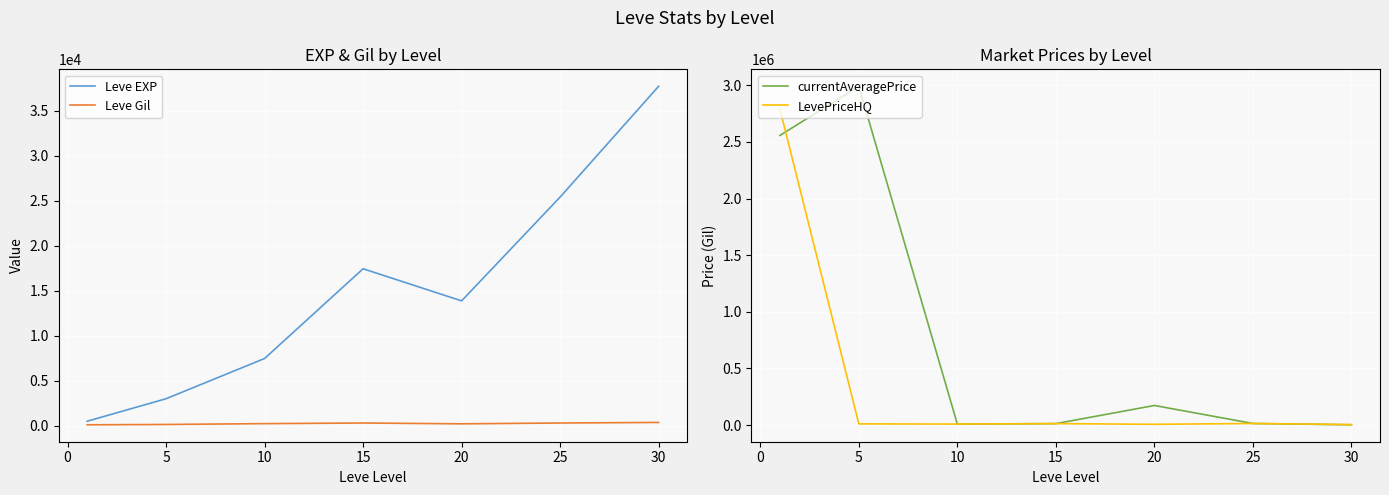

What is the average value of the Leve EXP series?

15062.9